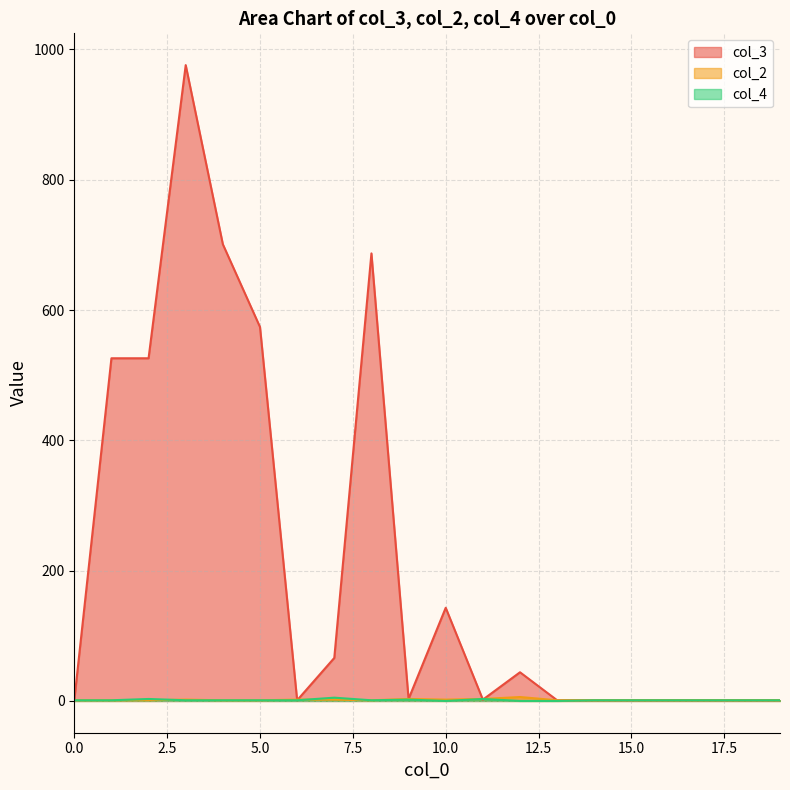

Does the chart have visible grid lines?

Yes